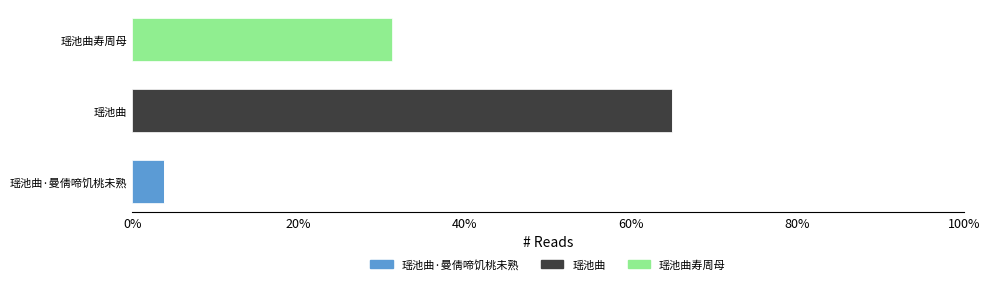

What are all the series names shown in the legend?

瑶池曲·曼倩啼饥桃未熟, 瑶池曲, 瑶池曲寿周母